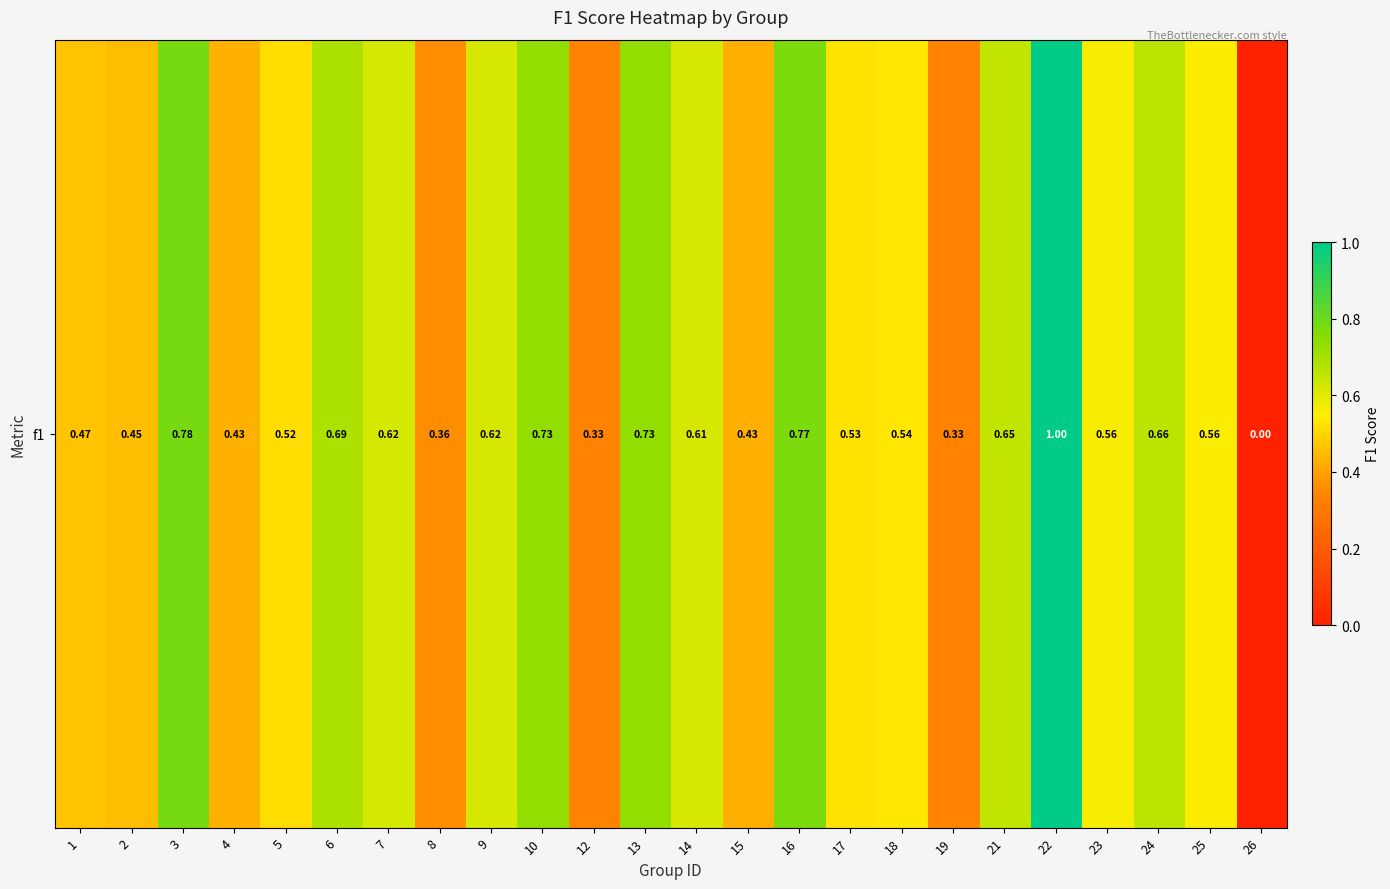

Which label corresponds to the smallest value in the chart?

26